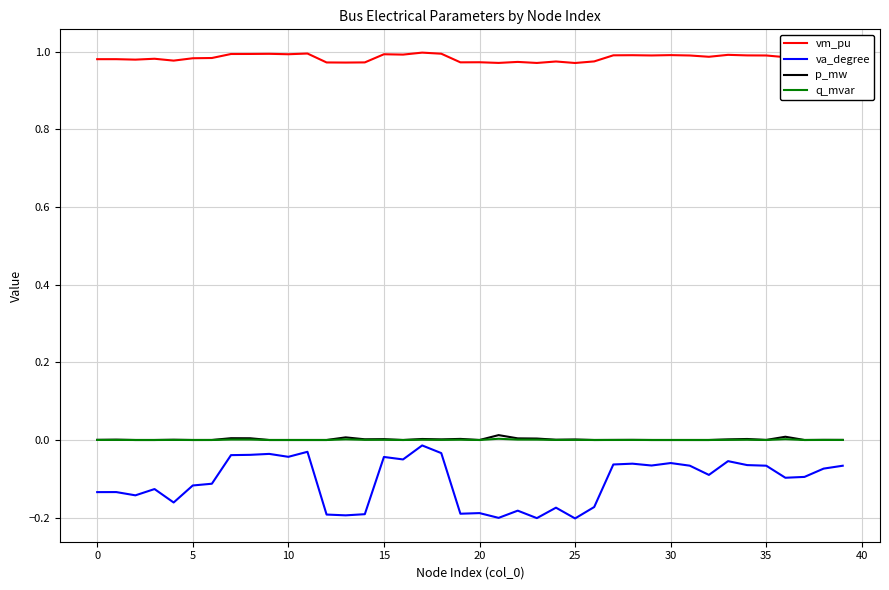

True or false: vm_pu and va_degree intersect in this chart.

False